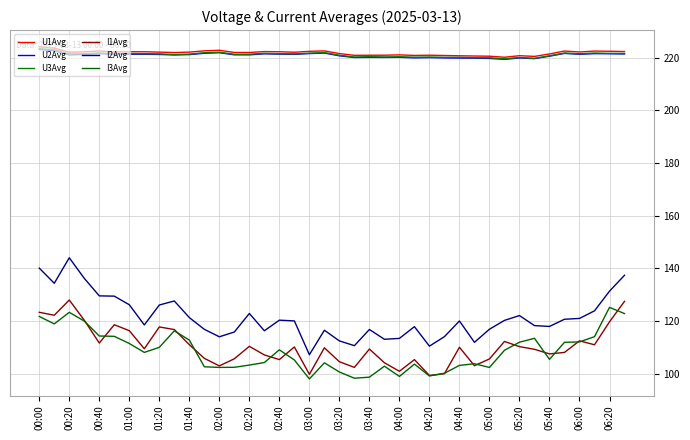

At which label does I3Avg first exceed 108?

00:00